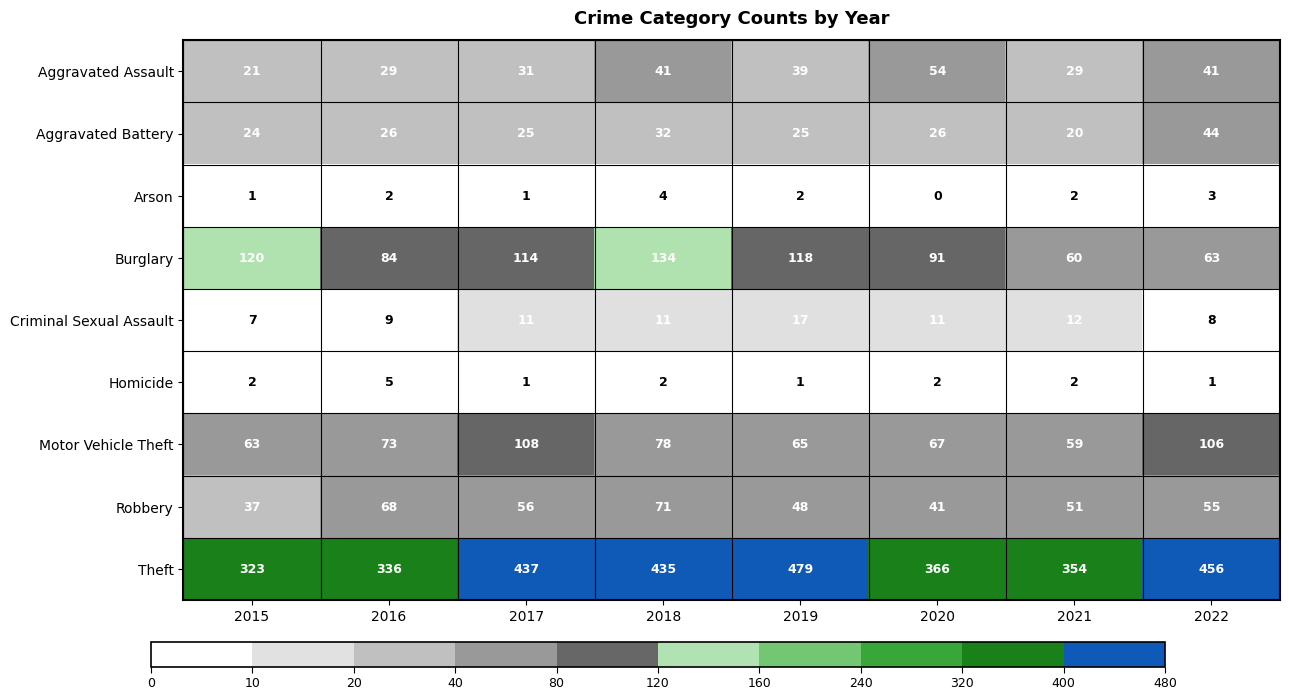

At which category is the sum across all series the highest?

2018